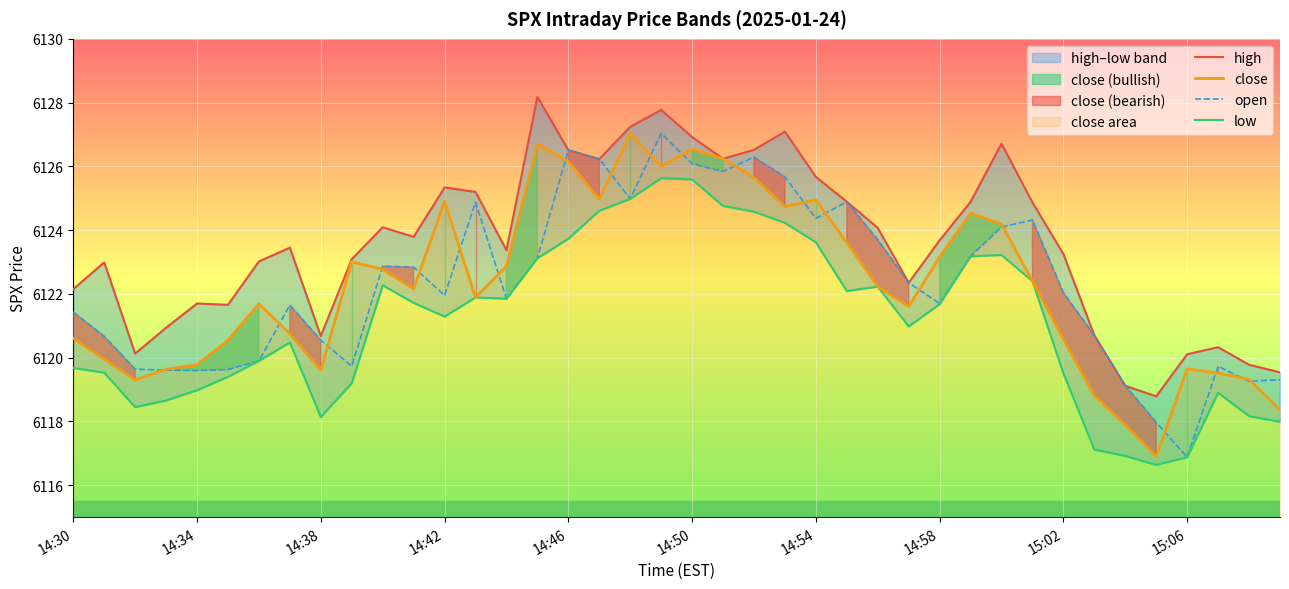

Is the value of open at 27 greater than the value of low at 38?

Yes